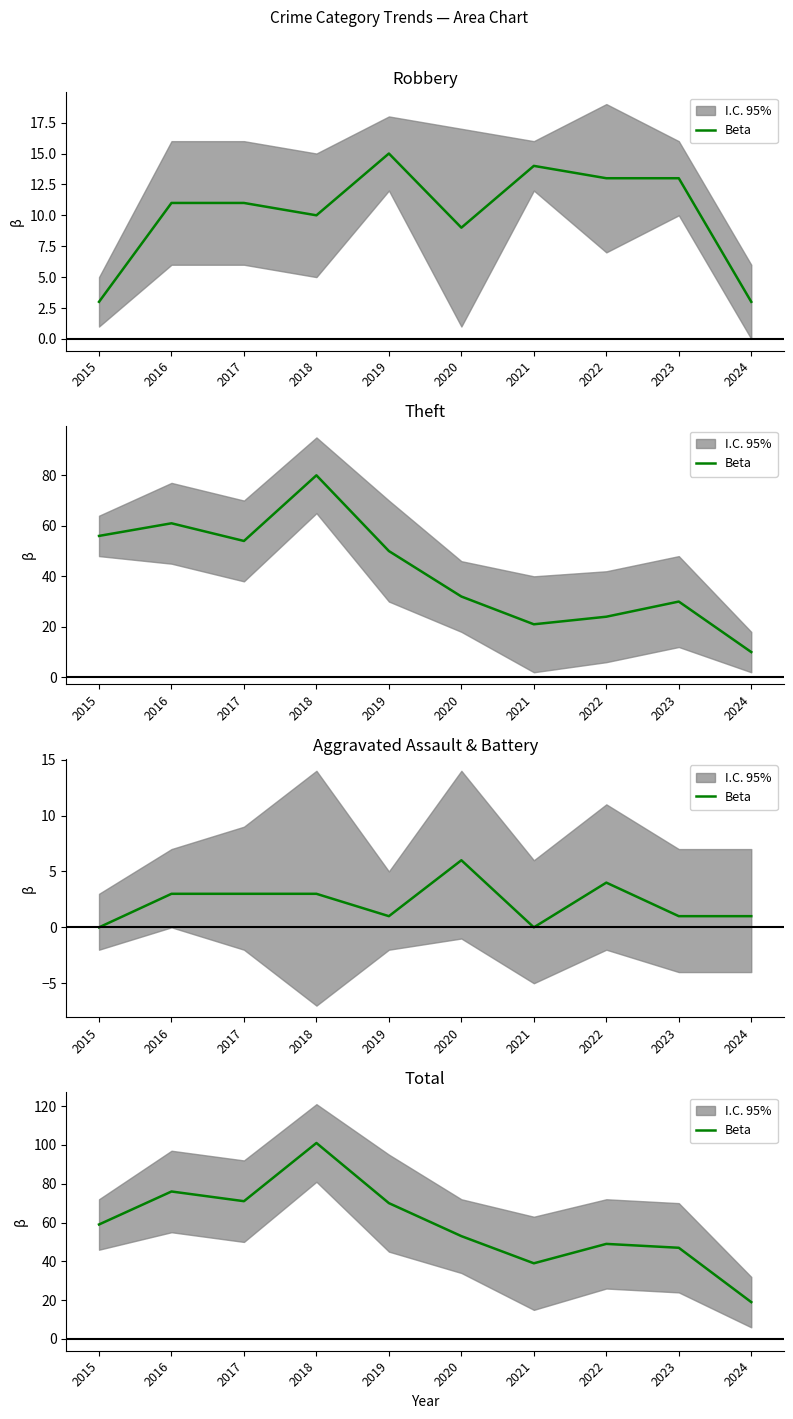

At which category does the data reach its first local peak?

2016